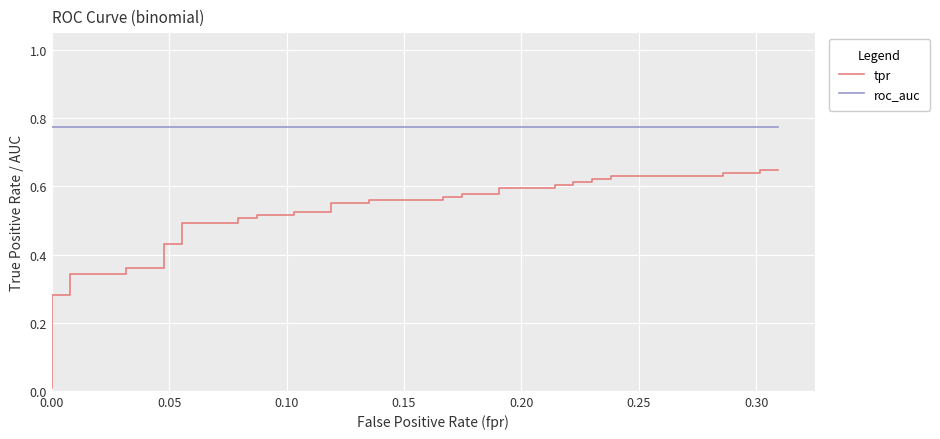

Does the chart display data point markers on the line(s)?

No